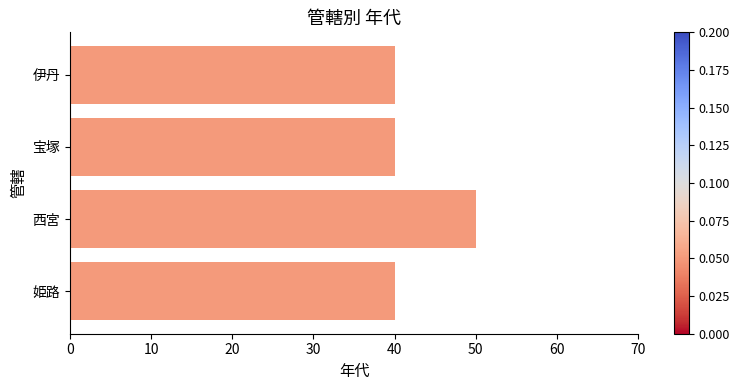

Which has a higher value, 伊丹 or 西宮?

西宮